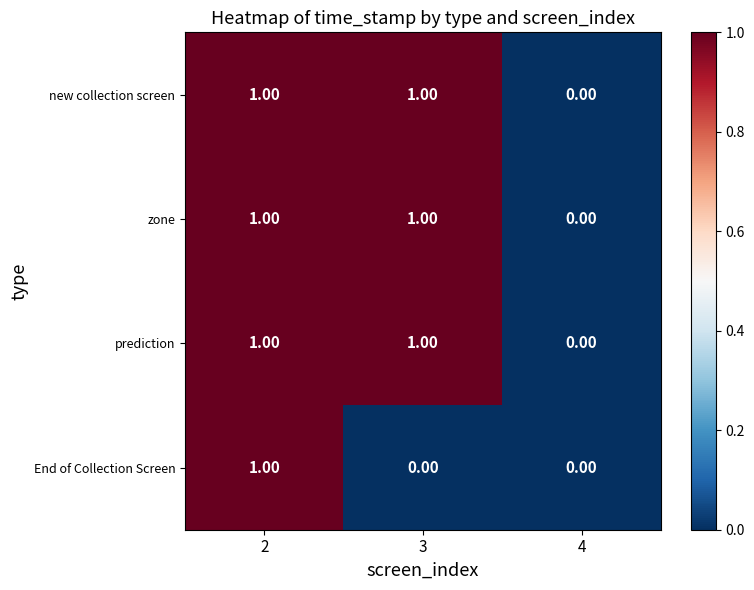

What is the total value across all series at 2?

4